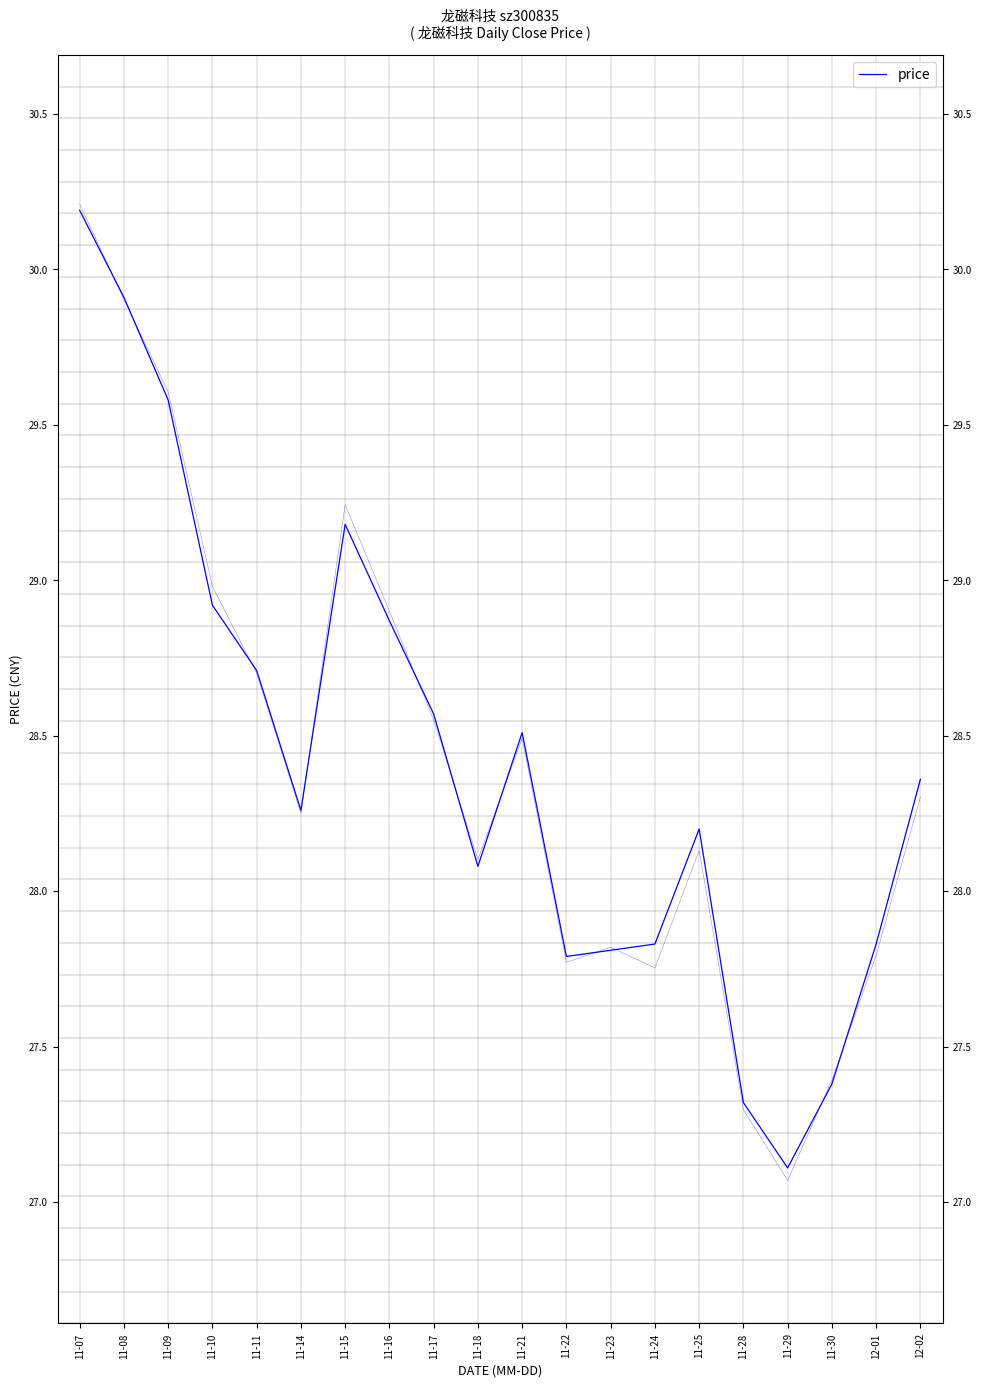

How many lines are shown in the chart?

1